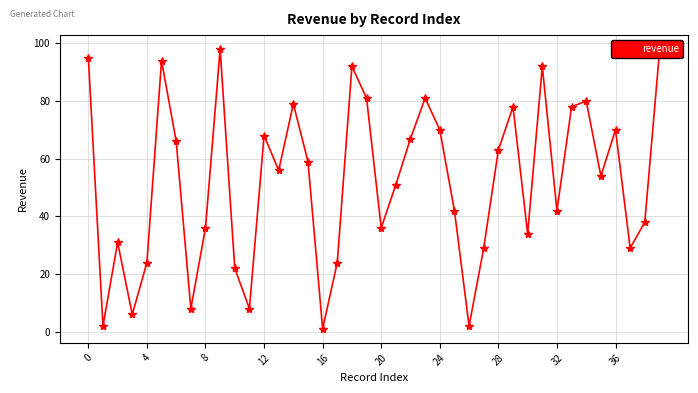

What is the maximum value shown in the chart?

98